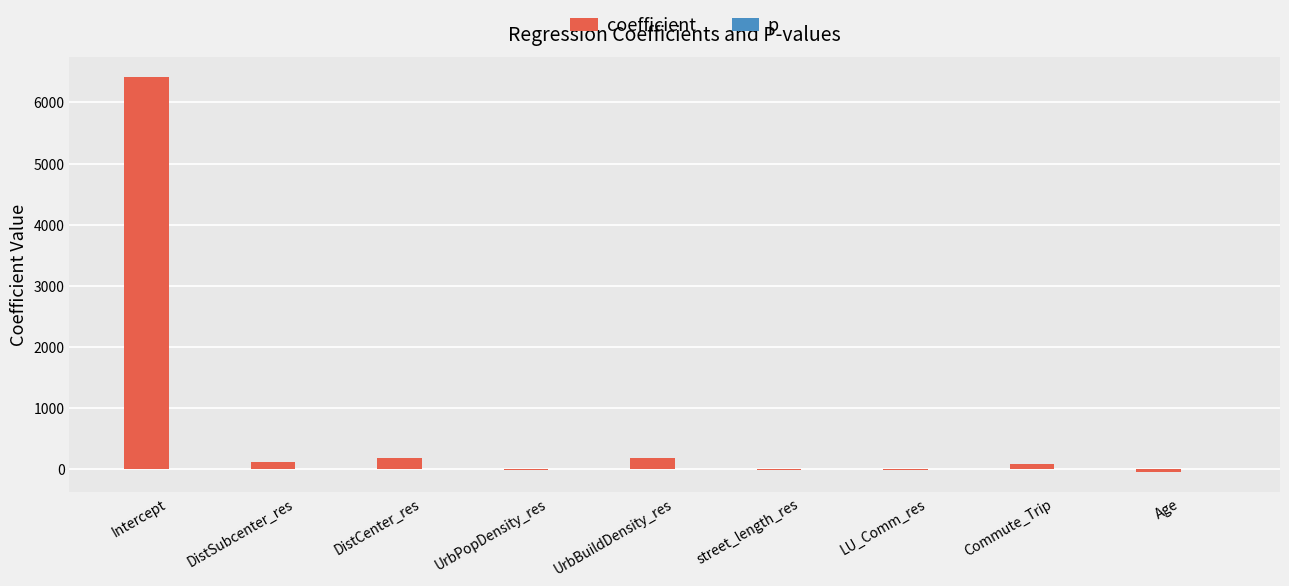

Where is coefficient nearest to the value 3181?

DistCenter_res